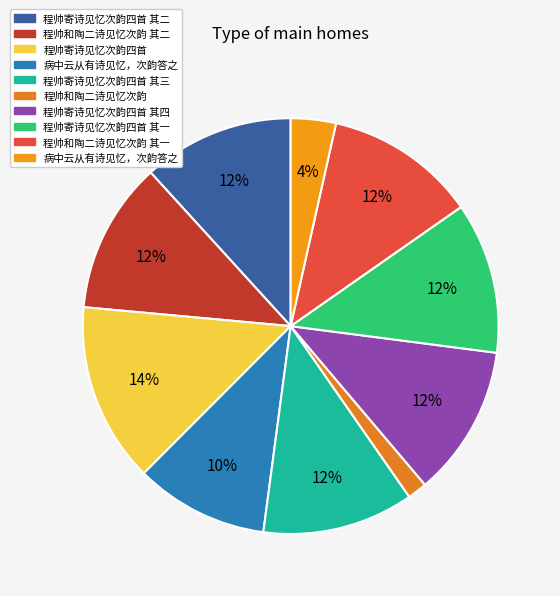

How many slices are in this pie chart?

10